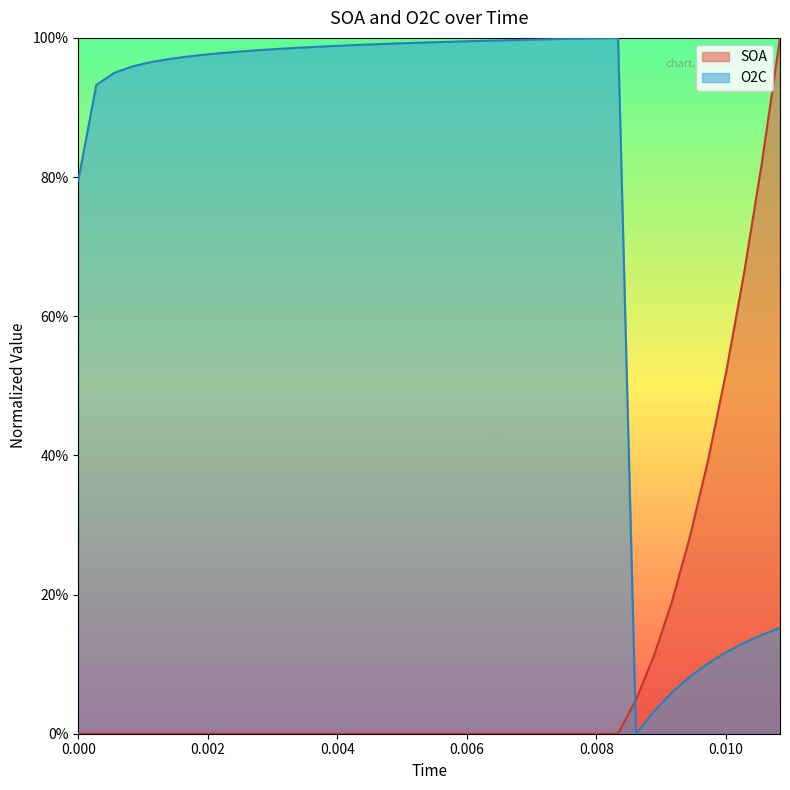

Rank the series by their average value, from lowest to highest.

SOA, O2C